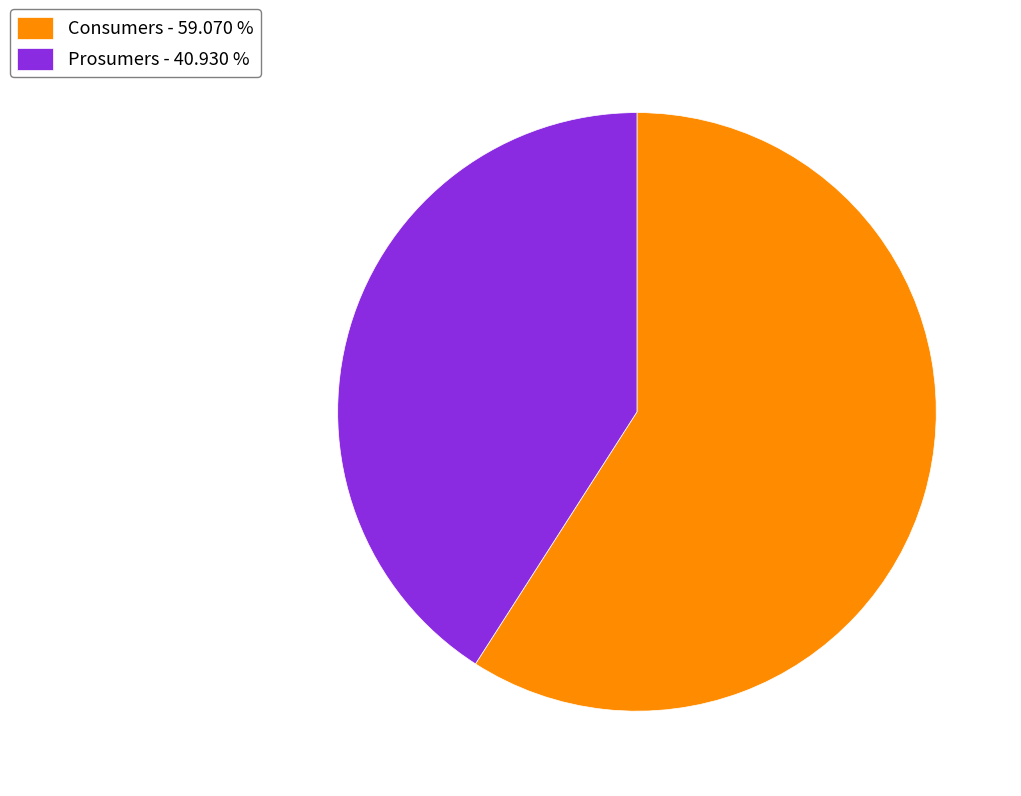

Does Consumers - 59.070 % represent more than half of the total?

Yes